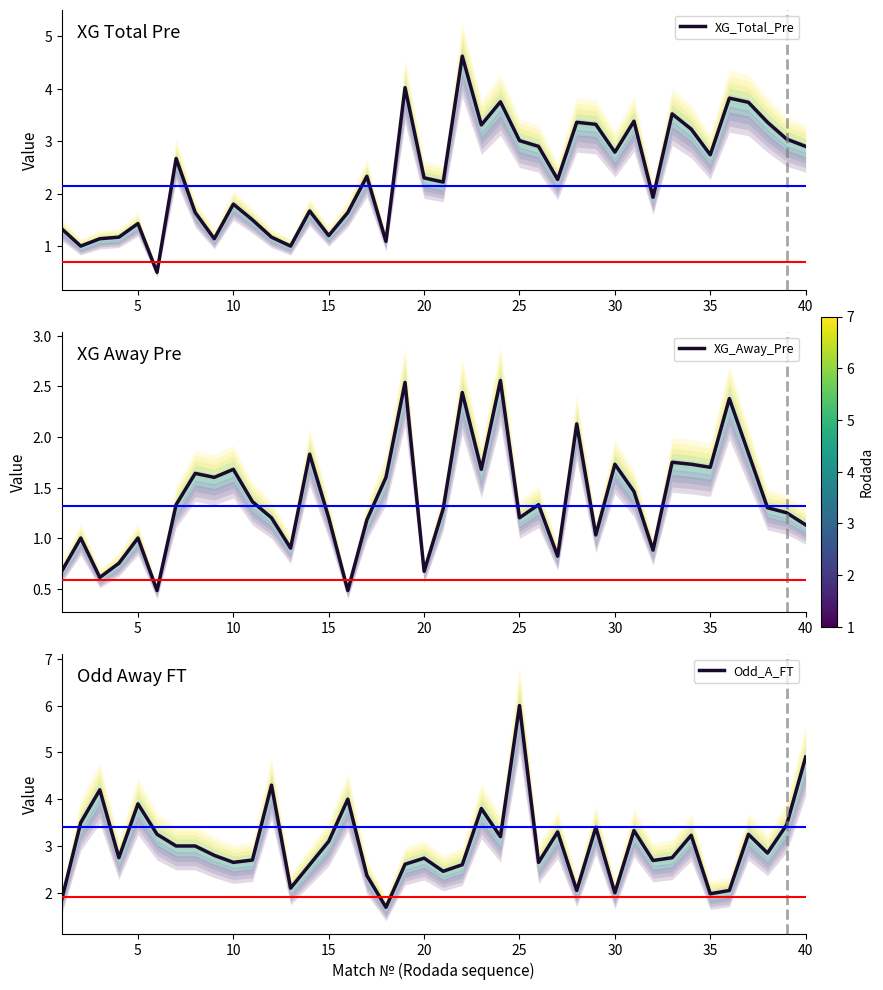

What is the difference between the maximum and minimum values in the XG_Total_Pre series?

4.1